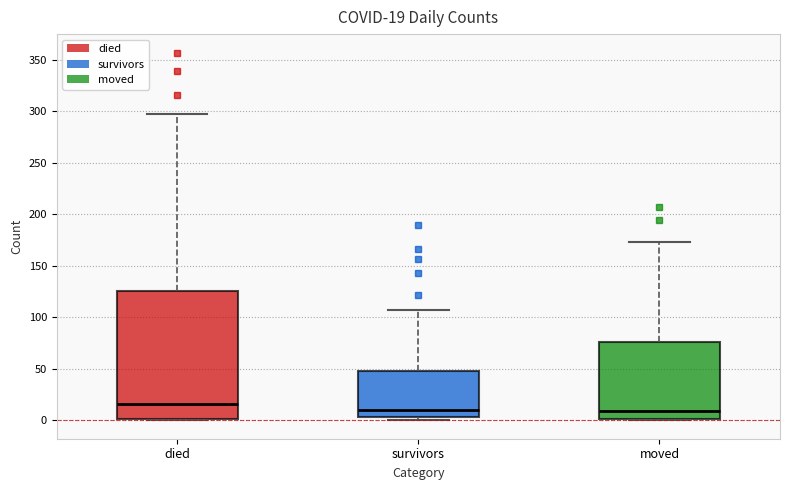

Which box is the tallest, from its lower edge to its upper edge?

died